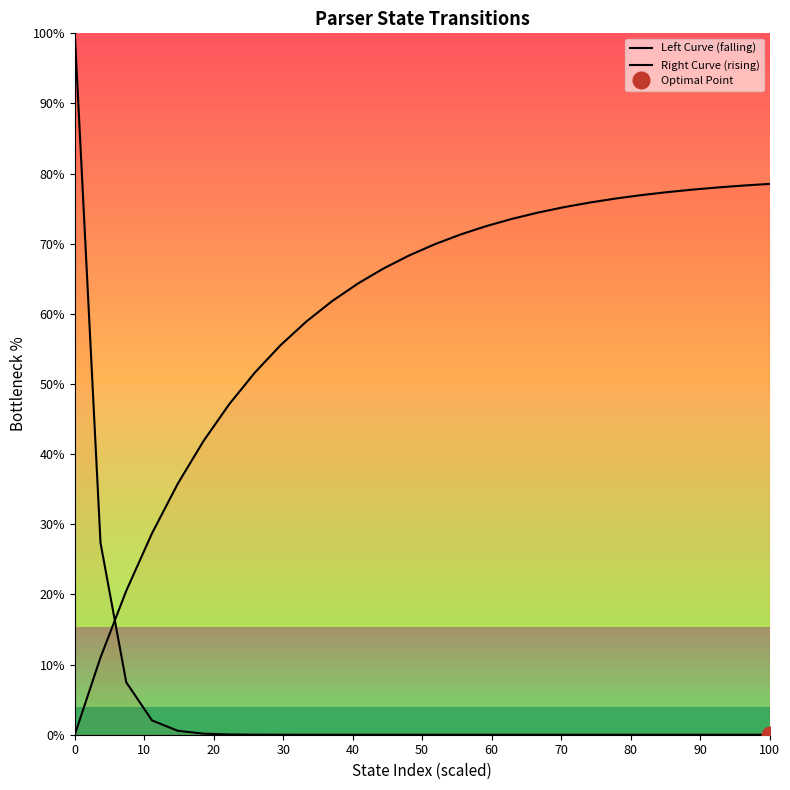

What is the difference between the maximum and minimum values in the Right Curve (rising) series?

78.5